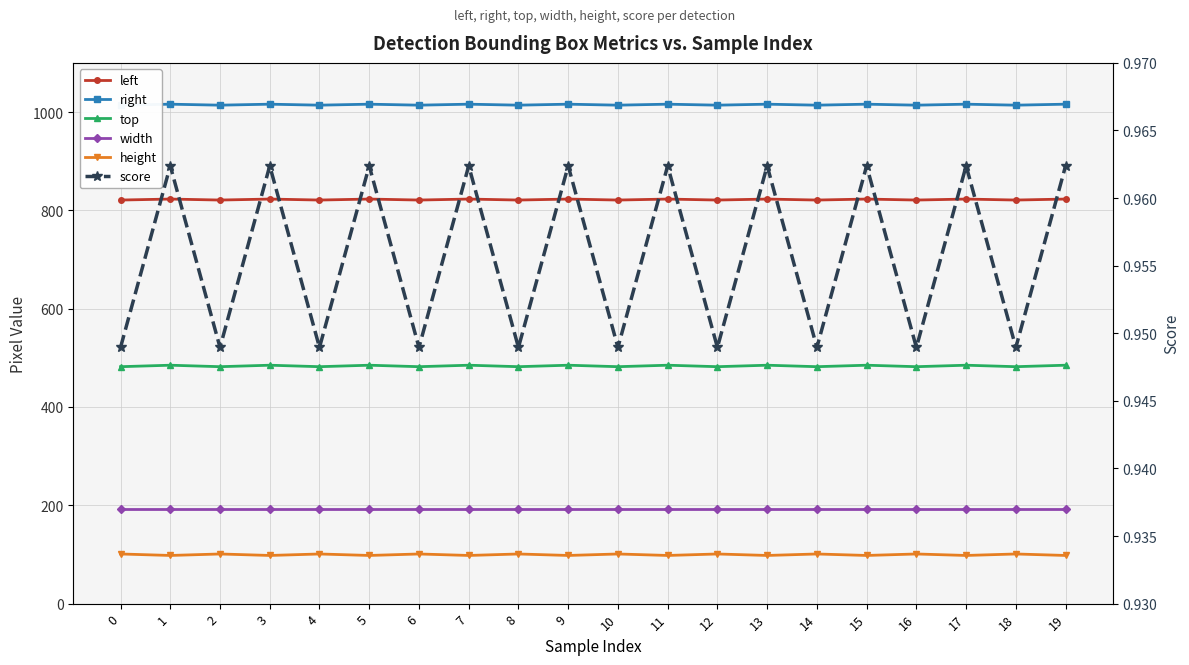

Rank the categories by top value from lowest to highest.

0, 2, 4, 6, 8, 10, 12, 14, 16, 18, 1, 3, 5, 7, 9, 11, 13, 15, 17, 19